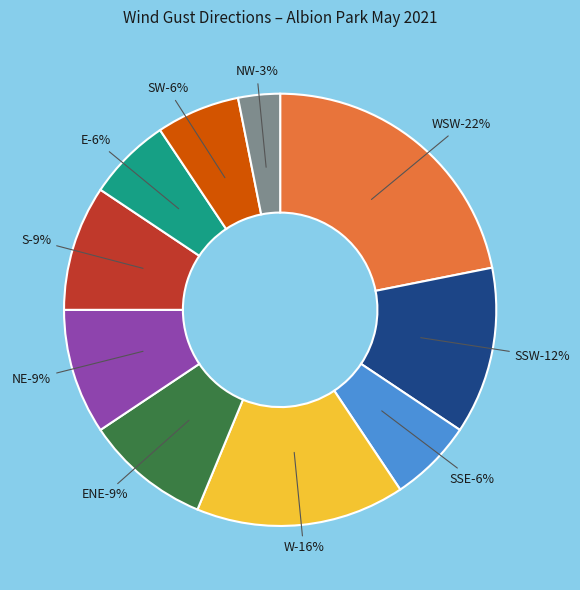

Does any single category account for the majority?

No